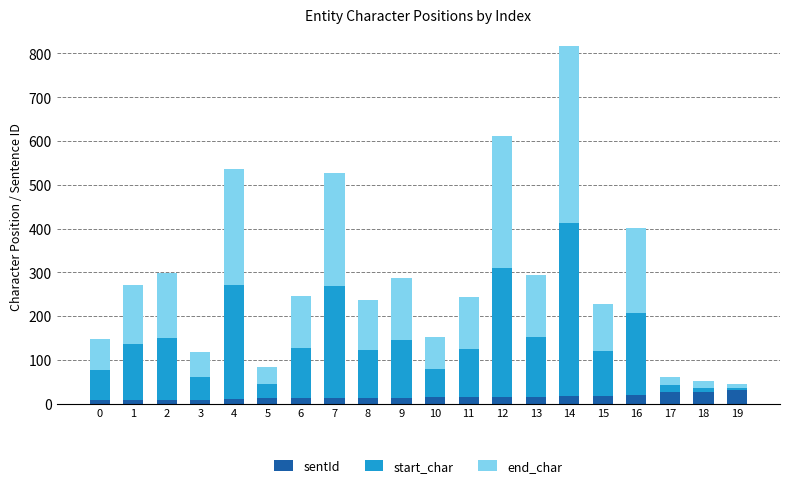

What is the difference between the maximum and minimum values in the sentId series?

24